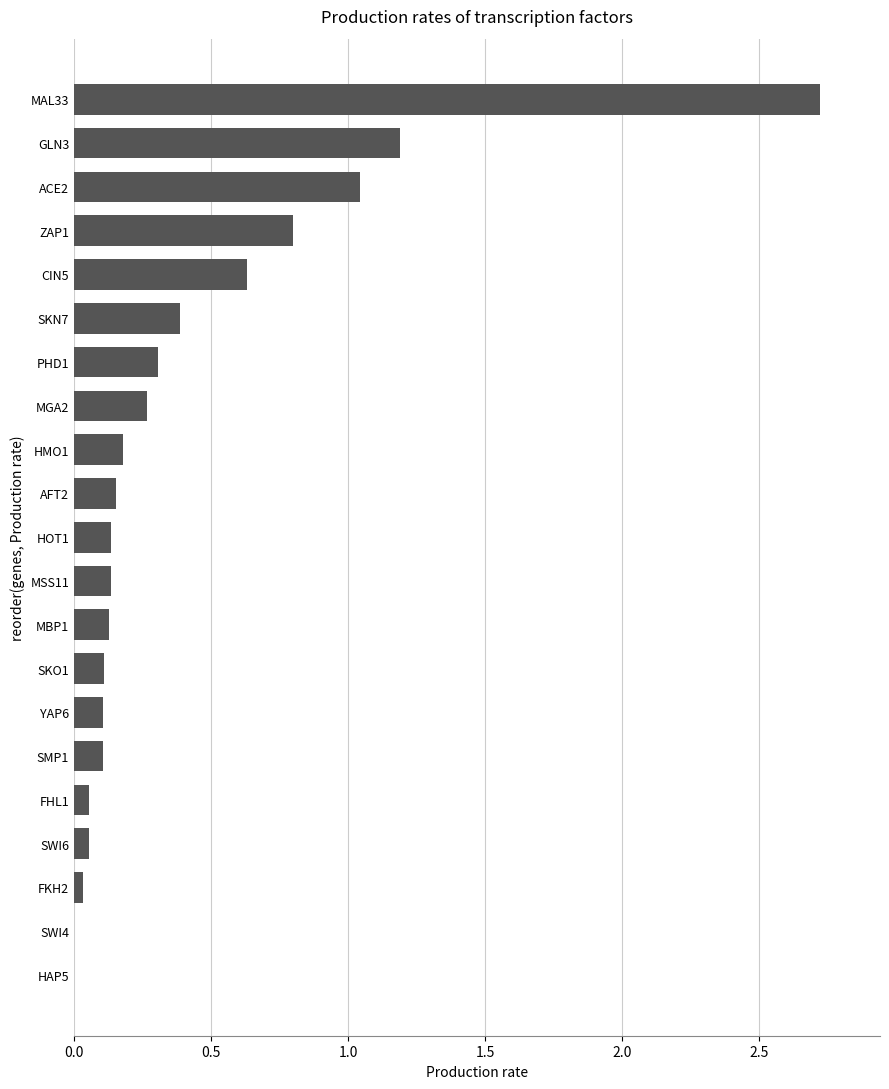

What is the sum of all values?

8.5